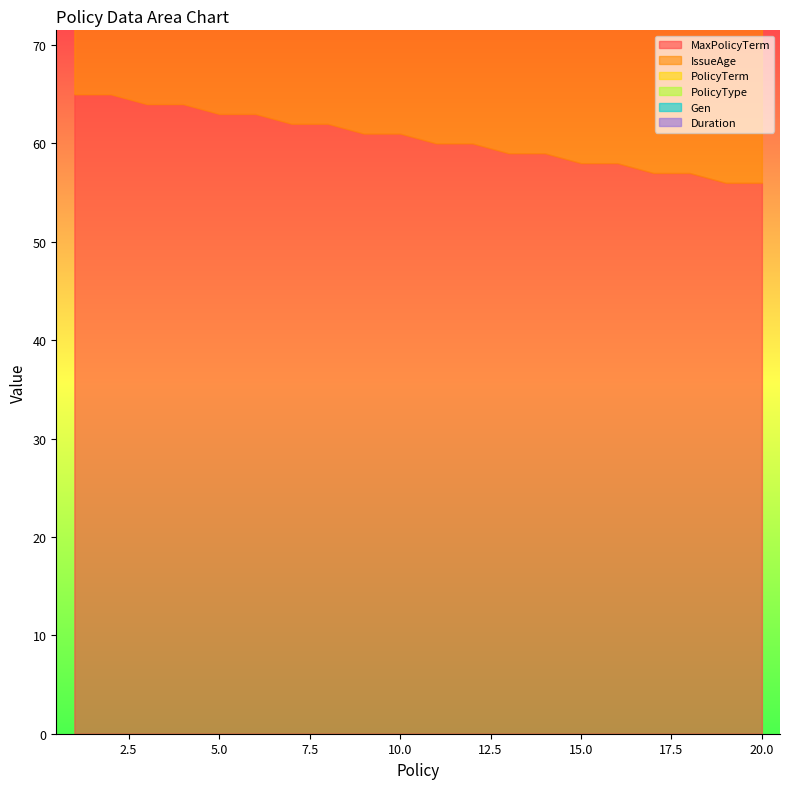

True or false: Duration and IssueAge intersect in this chart.

False